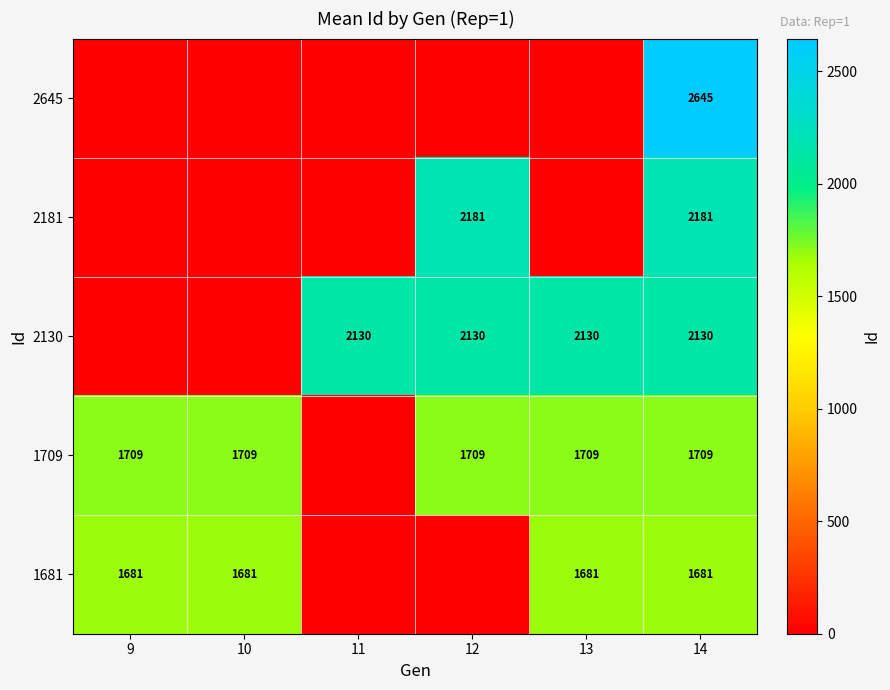

The value of 2181 at 12 is 462. True or false?

False